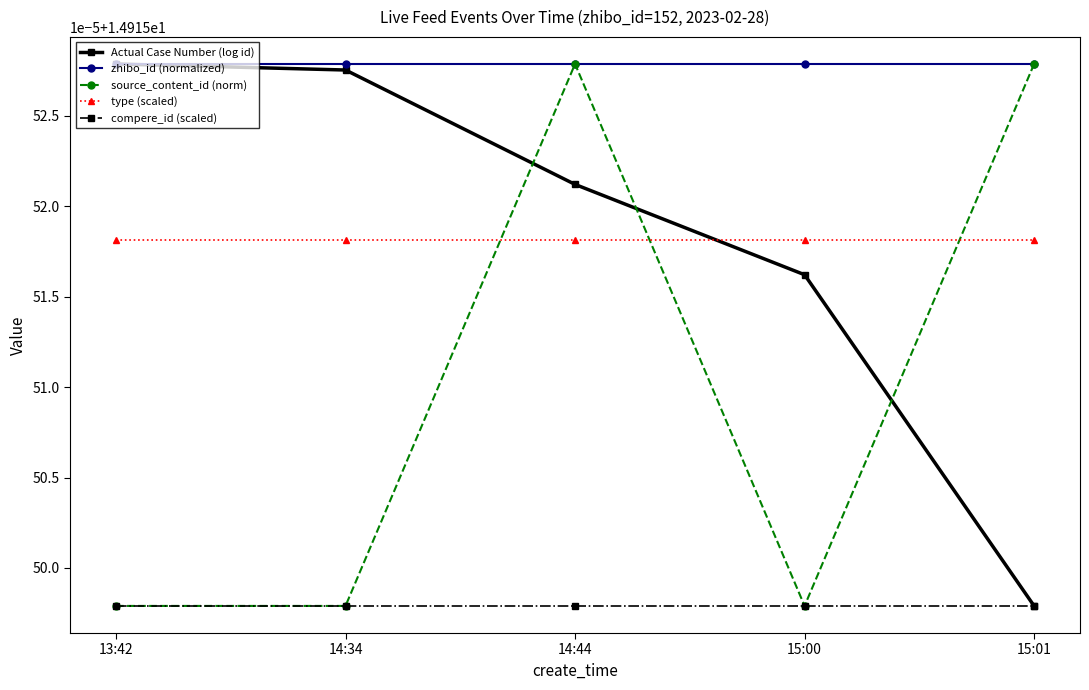

Is this an area chart (filled region under the line)?

No